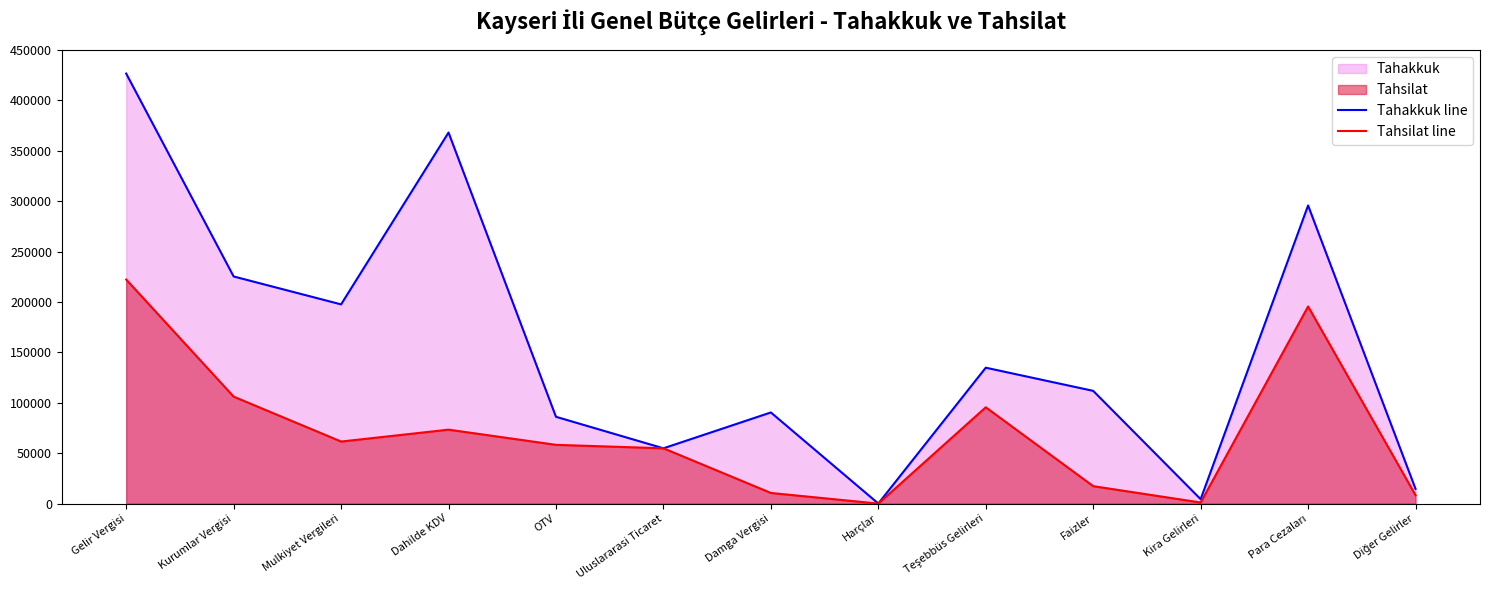

At OTV, list the series in order from largest to smallest.

Tahakkuk line, Tahsilat line